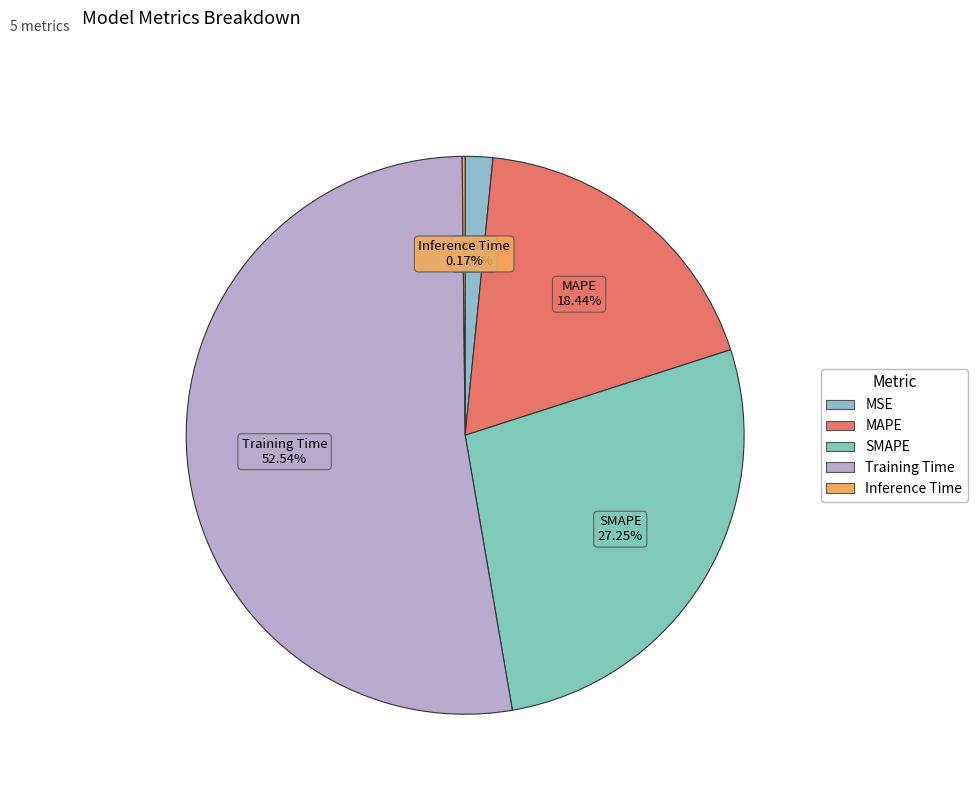

Which has a higher value, MAPE or MSE?

MAPE